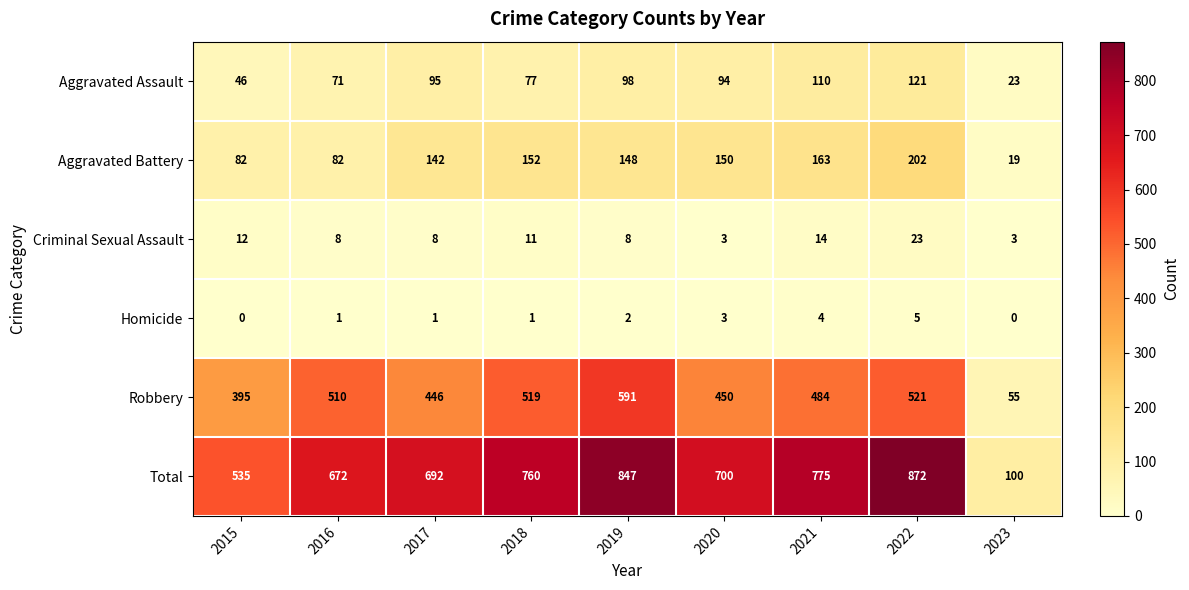

What is the difference between the maximum and second lowest values in the Robbery series?

196